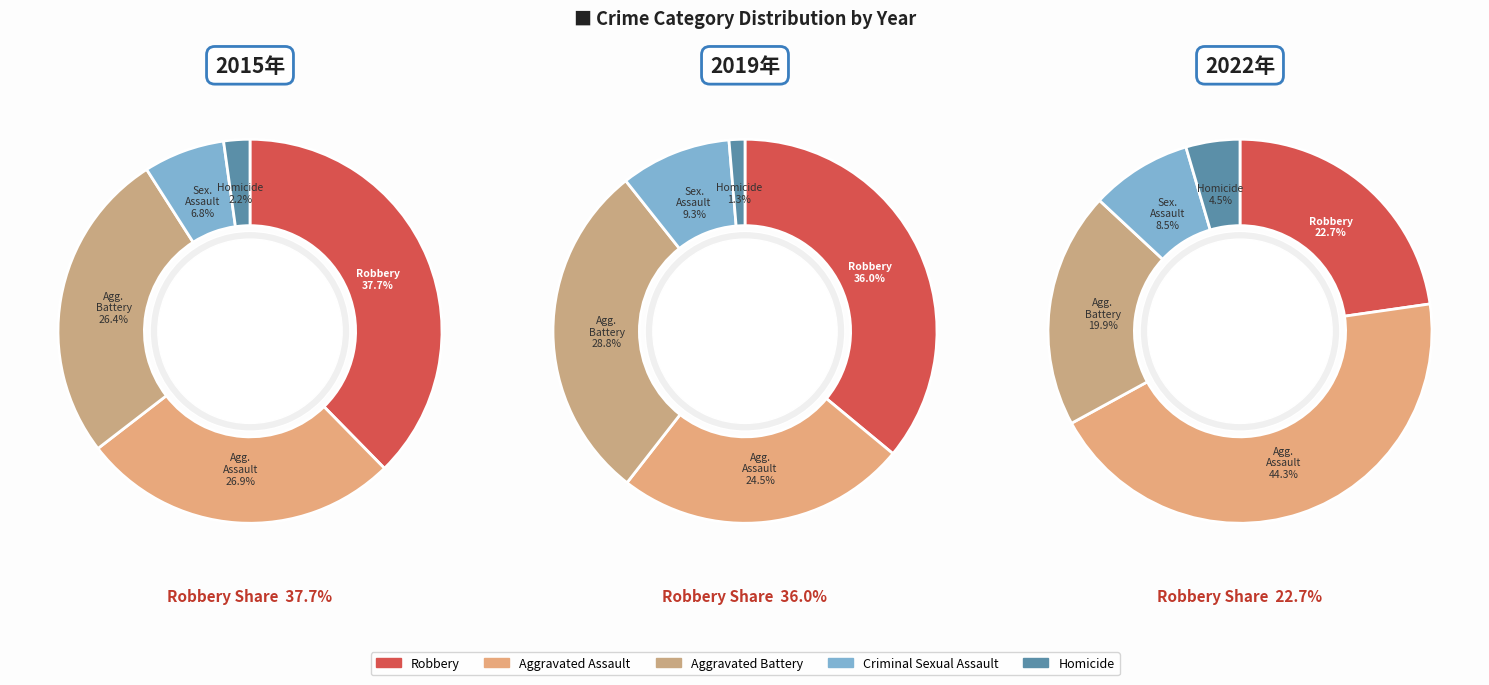

Which series changed the most between Criminal Sexual Assault and Homicide?

2019